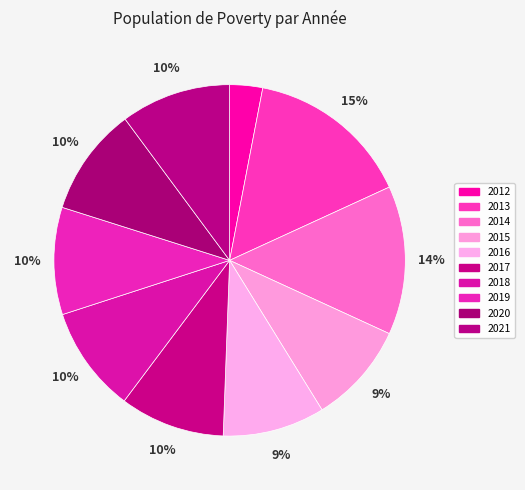

What is the ratio of the value at 2017 to the value at 2014?

0.7